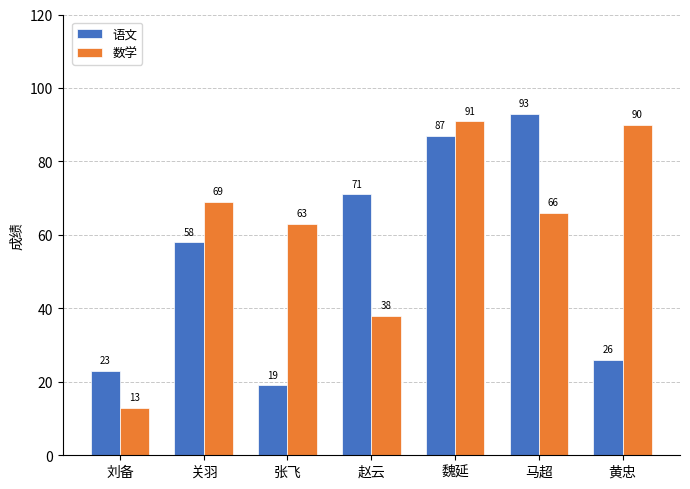

What is the difference between the 语文 values at 魏延 and 张飞?

68